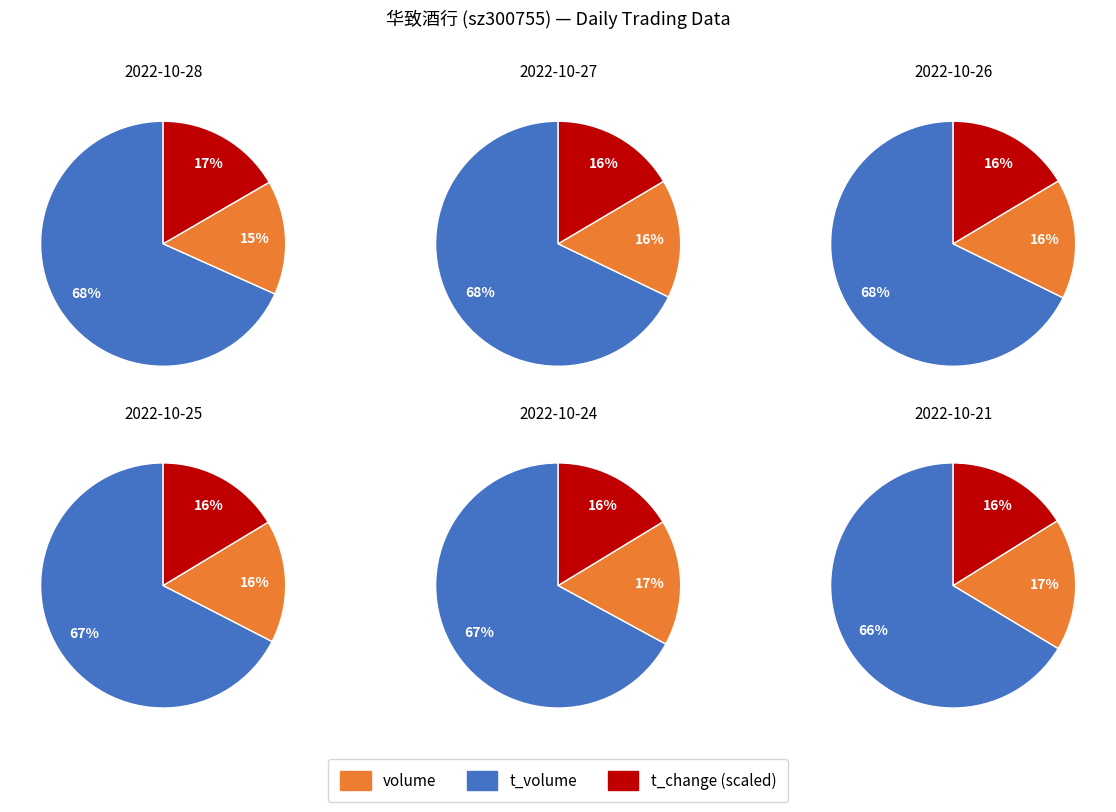

Between 2022-10-28 and 2022-10-24, which is larger?

2022-10-24